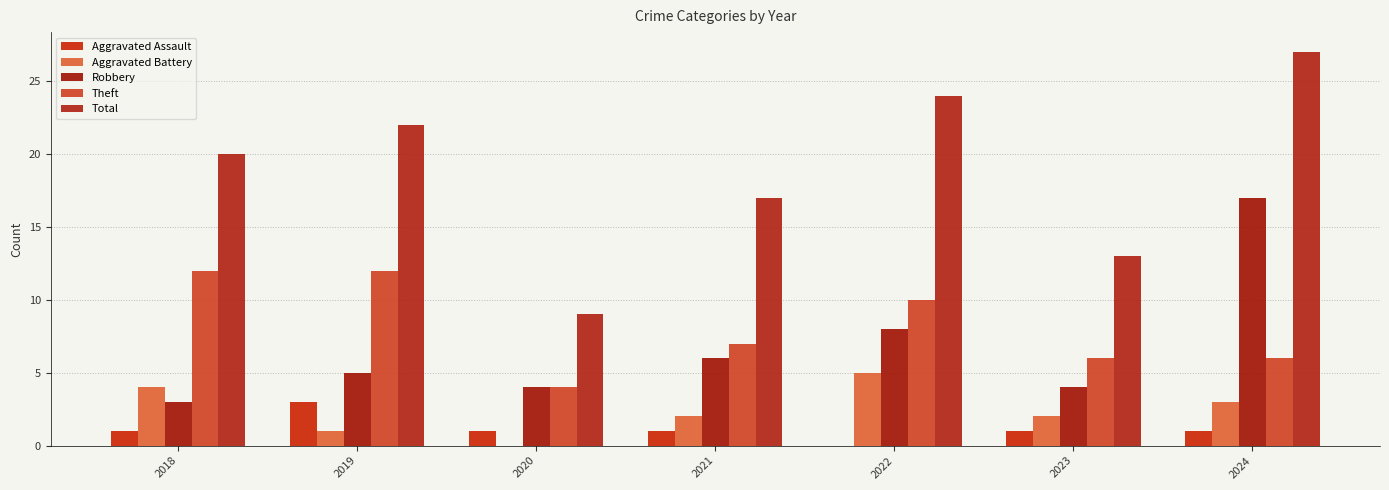

What is the value of the Total bar at the 7th from the left?

27